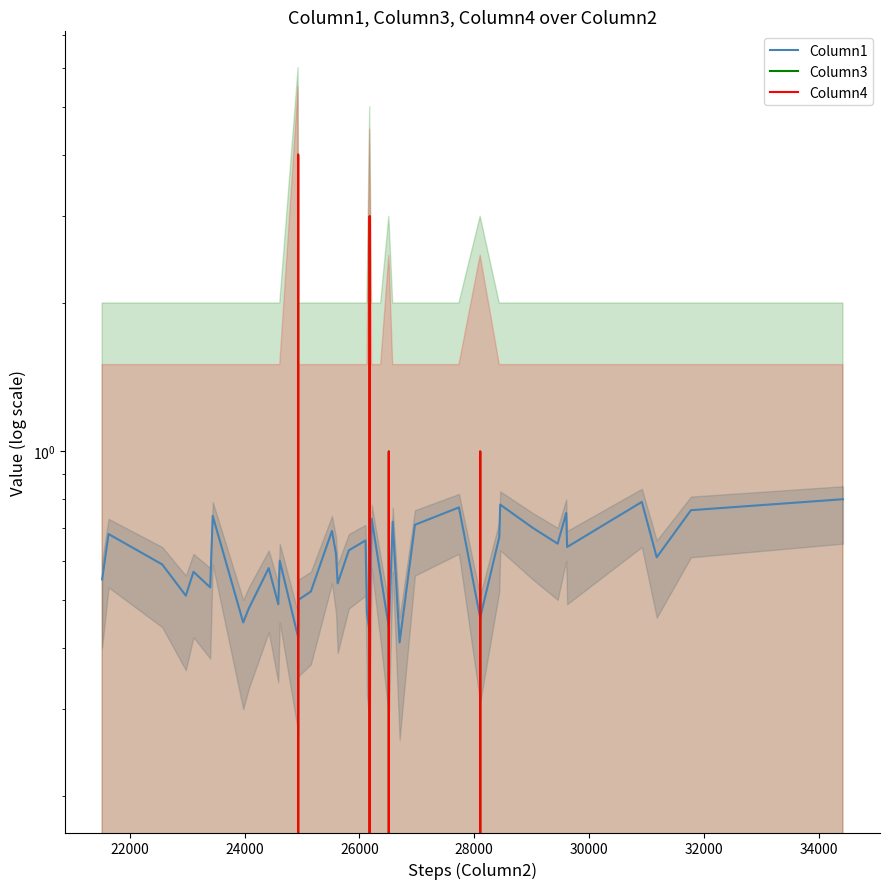

What is the greatest value displayed?

4.0